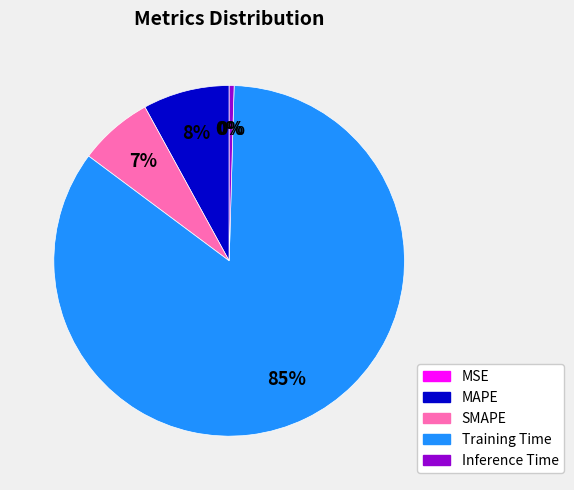

To the nearest percent, what is the combined percentage of Training Time and Inference Time?

85%